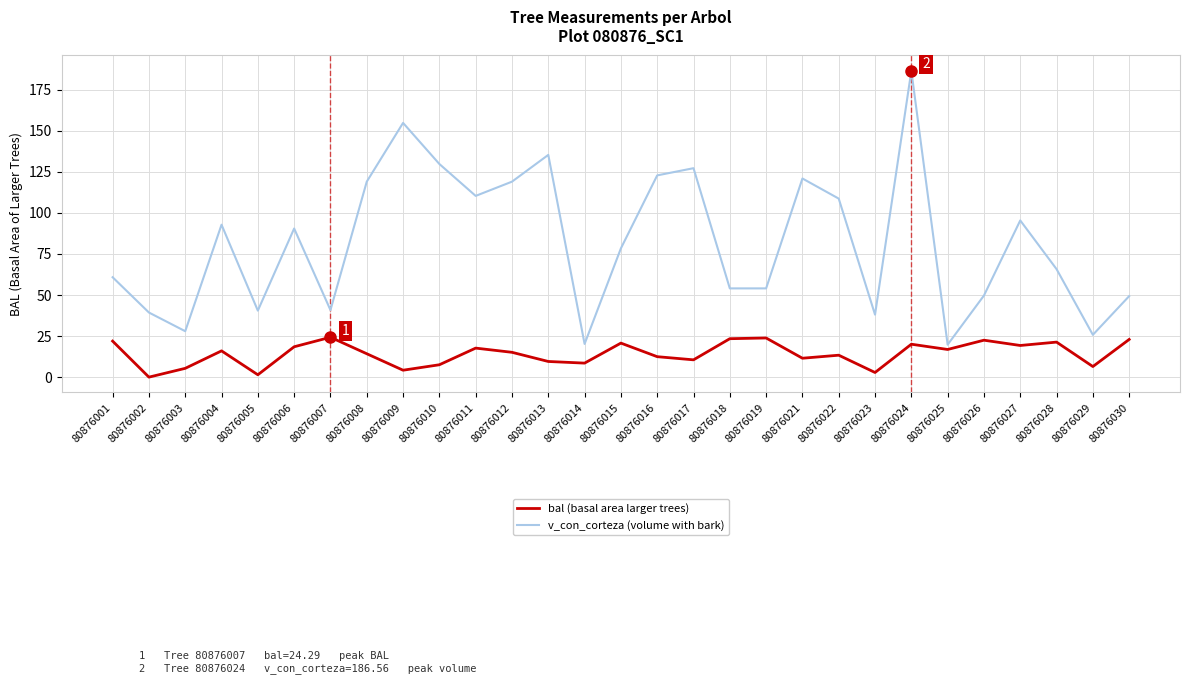

Rank the series by their average value, from highest to lowest.

v_con_corteza (volume with bark), bal (basal area larger trees)